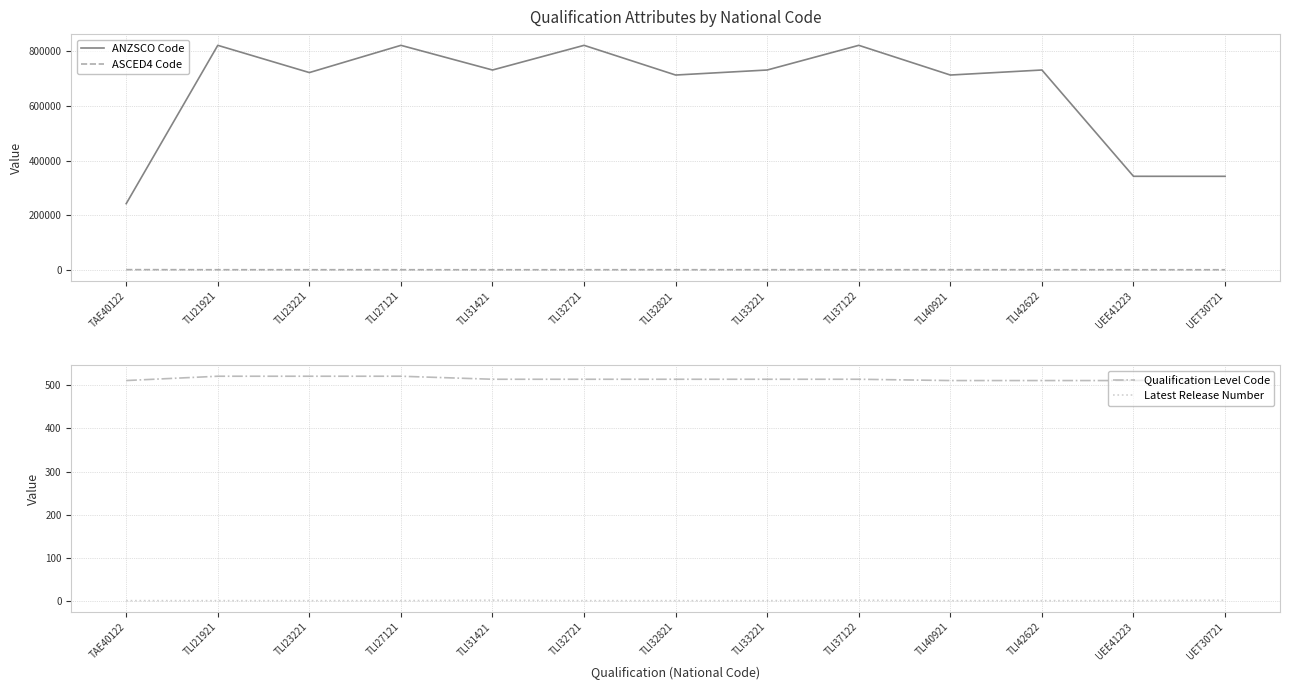

Reading left to right, list all the values displayed in this chart.

ANZSCO Code: TAE40122=242211	TLI21921=821611	TLI23221=721914	TLI27121=821611	TLI31421=731311	TLI32721=821611	TLI32821=712917	TLI33221=731311	TLI37122=821611	TLI40921=712918	TLI42622=731311	UEE41223=342315	UET30721=342211
ASCED4 Code: TAE40122=701	TLI21921=399	TLI23221=399	TLI27121=399	TLI31421=305	TLI32721=399	TLI32821=399	TLI33221=399	TLI37122=399	TLI40921=399	TLI42622=399	UEE41223=313	UET30721=313
Qualification Level Code: TAE40122=511	TLI21921=521	TLI23221=521	TLI27121=521	TLI31421=514	TLI32721=514	TLI32821=514	TLI33221=514	TLI37122=514	TLI40921=511	TLI42622=511	UEE41223=511	UET30721=514
Latest Release Number: TAE40122=1	TLI21921=1	TLI23221=1	TLI27121=1	TLI31421=2	TLI32721=1	TLI32821=1	TLI33221=1	TLI37122=2	TLI40921=1	TLI42622=1	UEE41223=1	UET30721=2